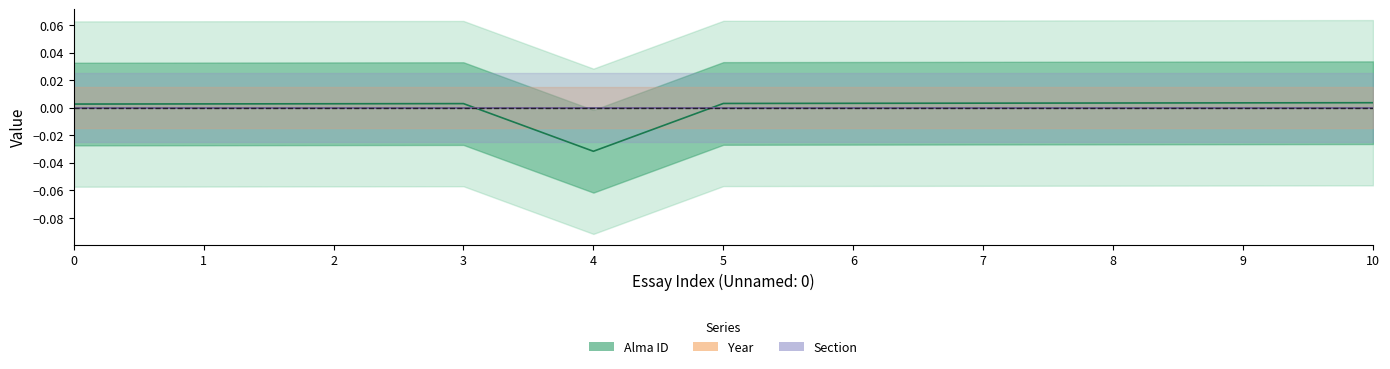

How many intersections are there between Section and Alma ID?

2